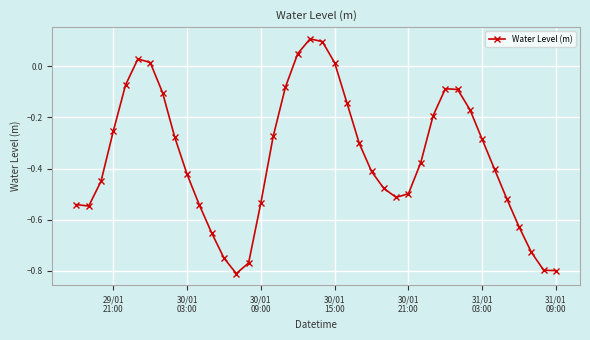

How many points are lower than both their immediate neighbors (excluding endpoints)?

3